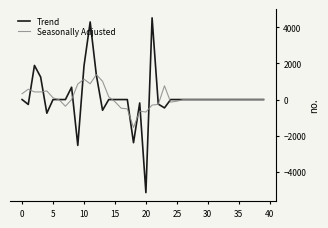

What is the sum of all Trend values?

3237.3